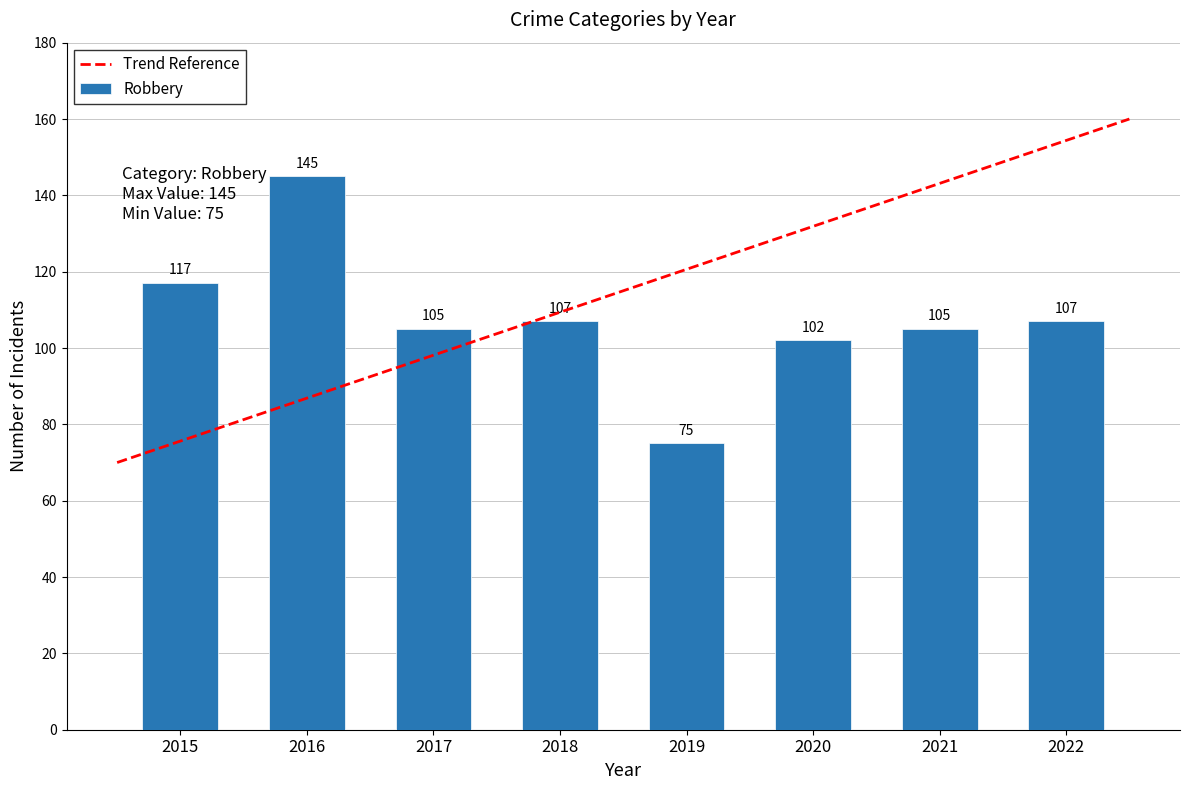

Between 2018 and 2019, which series saw the biggest shift?

Robbery